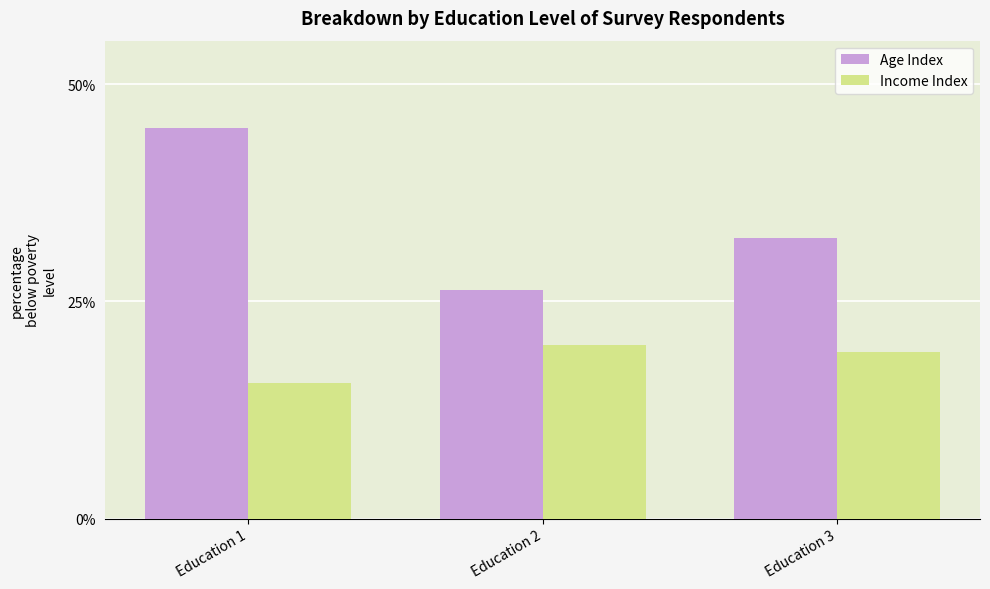

Is the value of Age Index at Education 3 greater than the value of Income Index at Education 1?

Yes